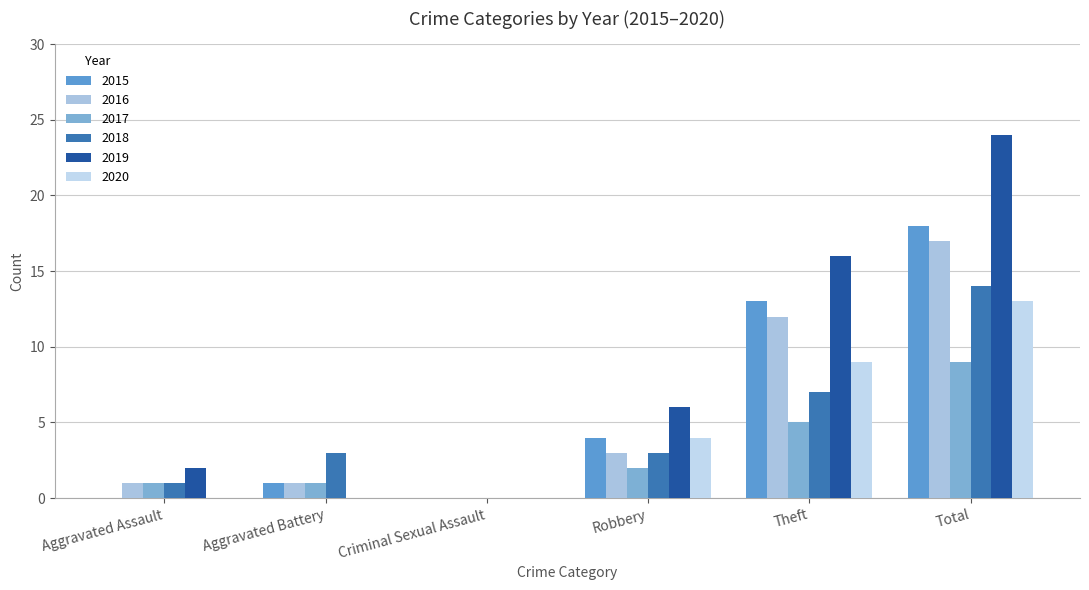

What is the label of the 4th bar from the left?

Robbery